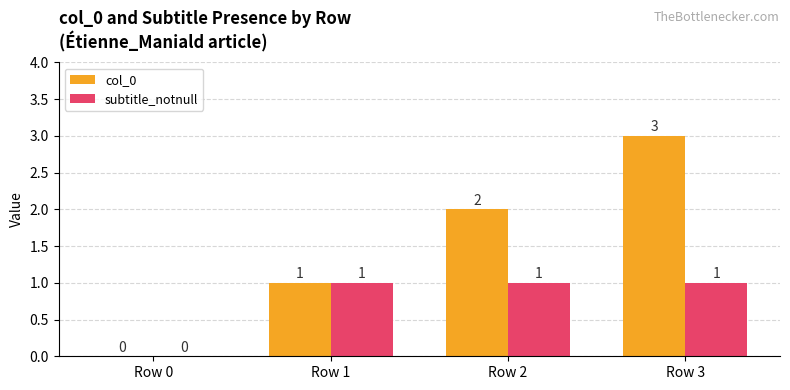

Reading left to right, transcribe all the data shown in this chart.

col_0: 0	1	2	3
subtitle_notnull: 0	1	1	1